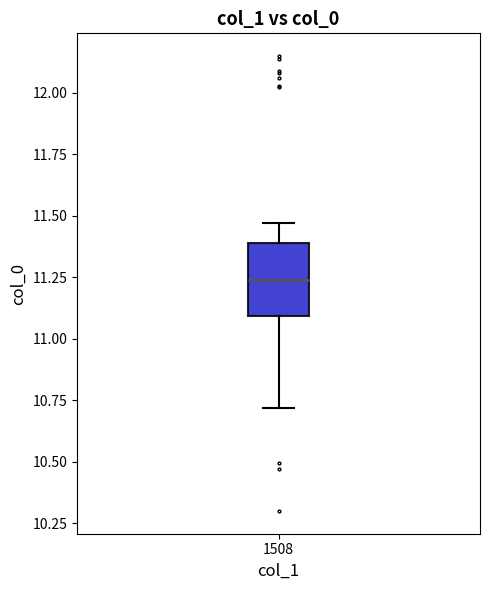

Transcribe this box plot: give where the median line is, the range the box spans, and where the two whiskers end, as read against the y-axis. The values are not printed on the chart, so give them approximately, as read against the axis.

median 11.25, box 11.10 to 11.40, whiskers 10.70 to 11.45